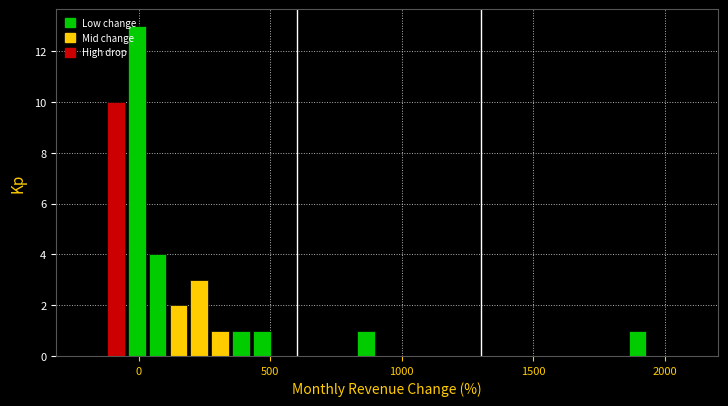

Read against the x-axis, roughly where is the centre of the tallest bar?

0